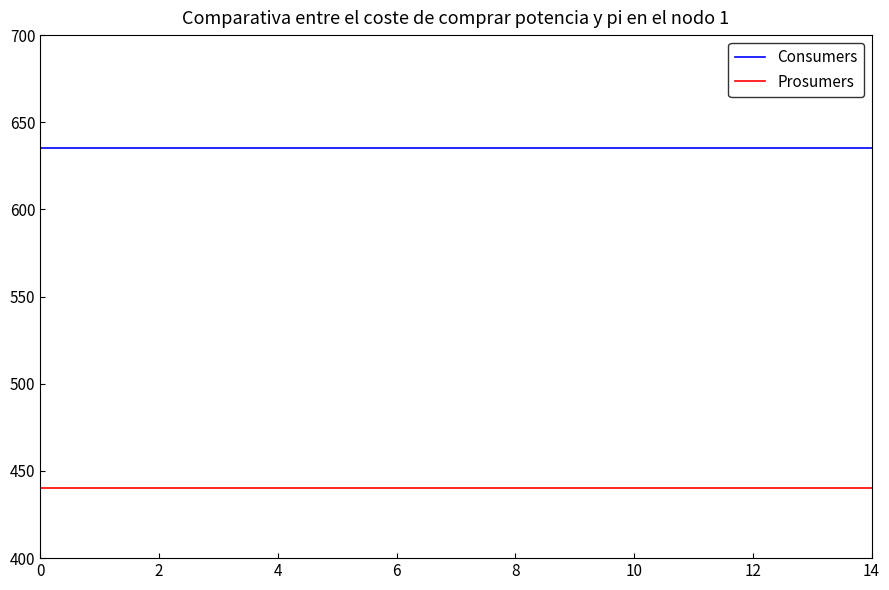

What are all the series names shown in the legend?

Consumers, Prosumers